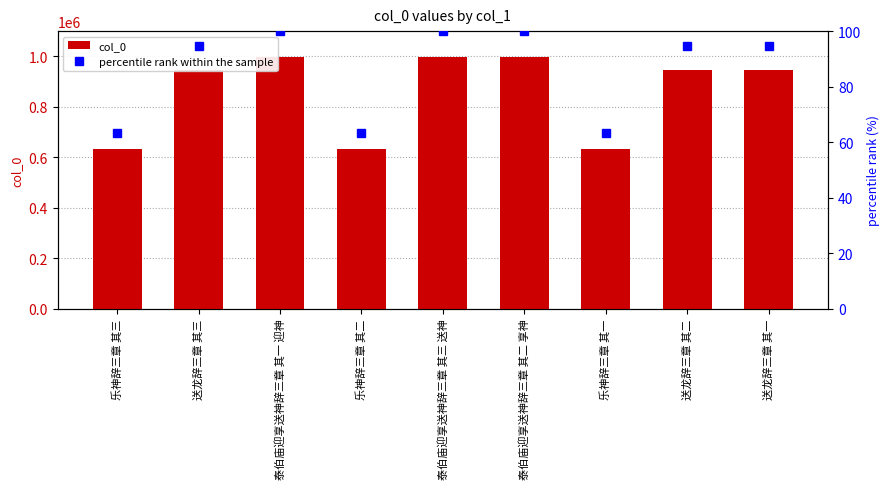

List the series in order of their overall mean, highest first.

col_0, percentile rank within the sample